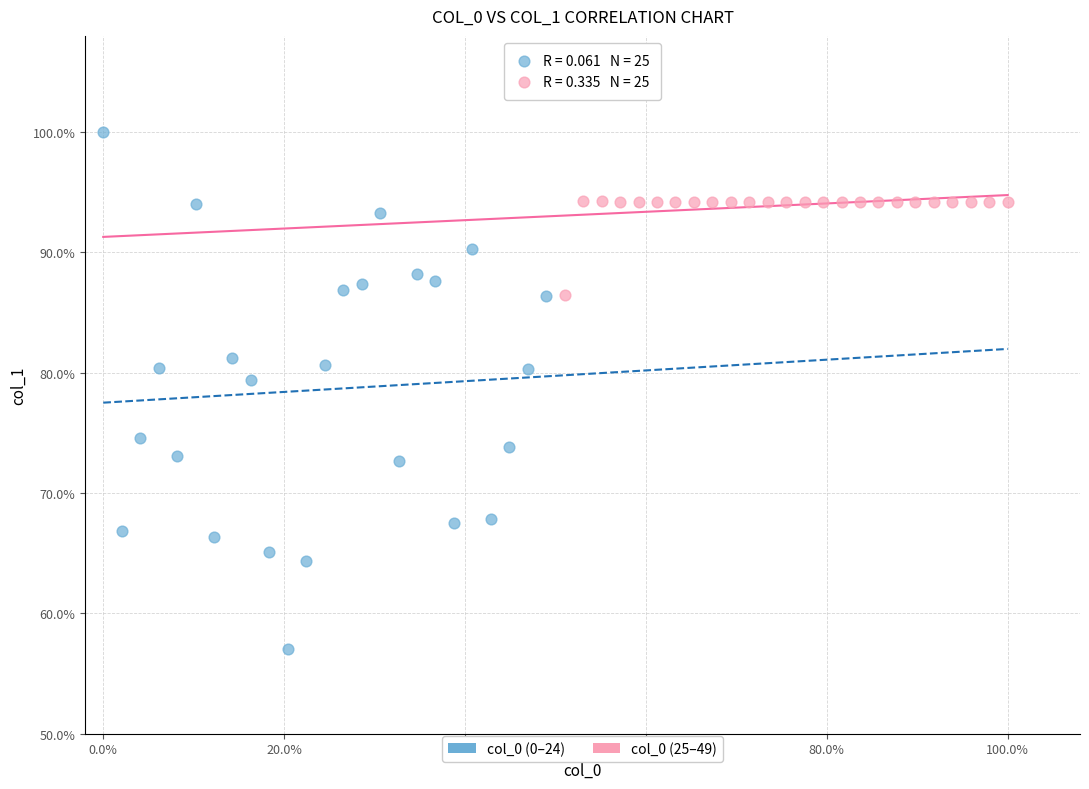

What are all the series names shown in the legend?

col_0 (0–24), col_0 (25–49)